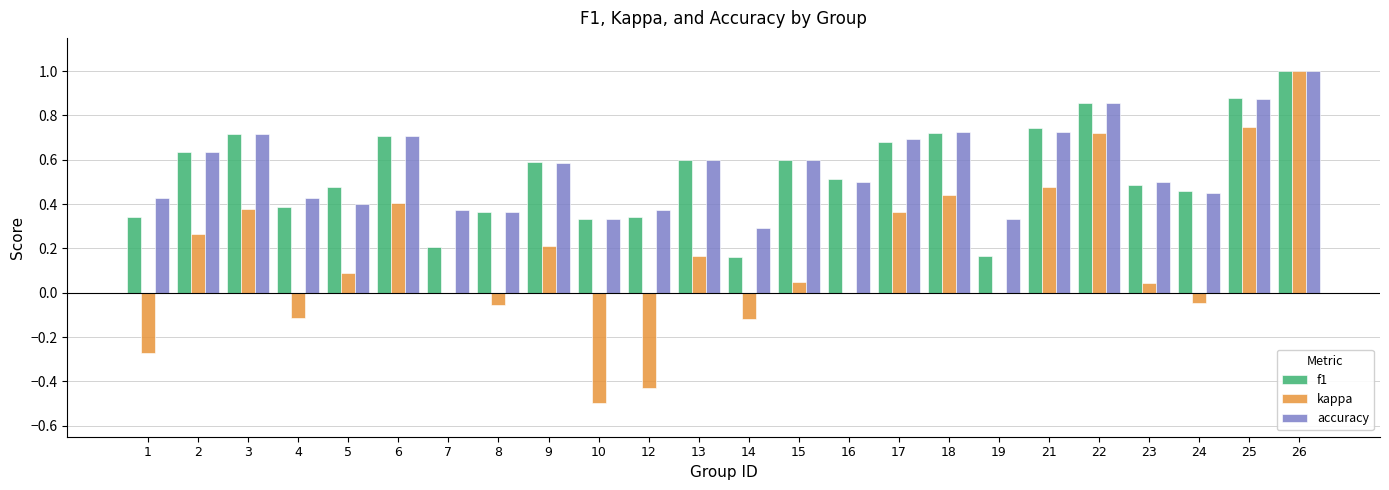

What are all the series names shown in the legend?

f1, kappa, accuracy